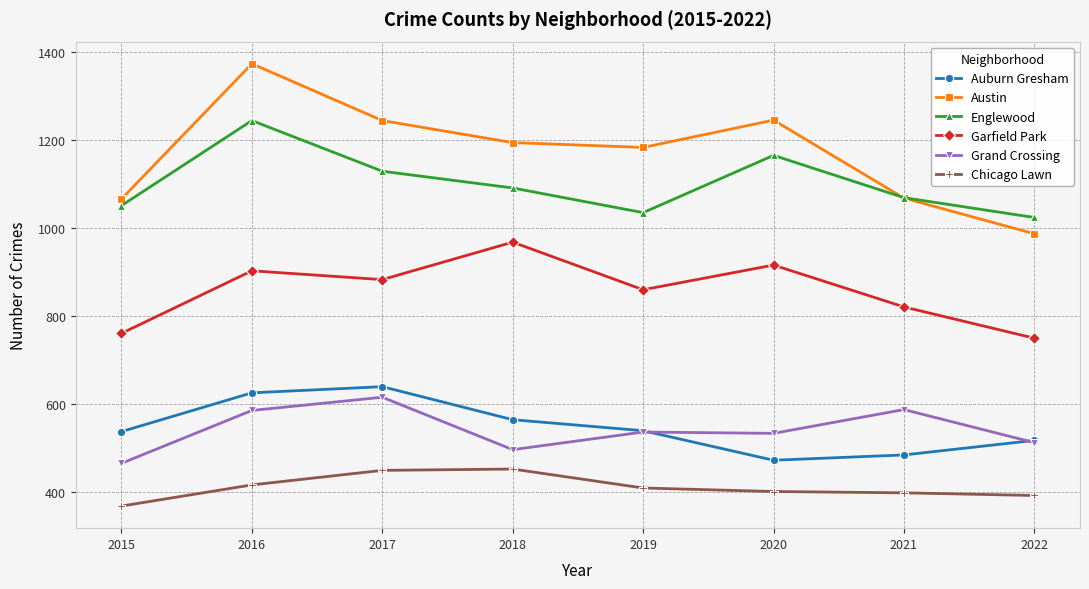

What is the average value of the Auburn Gresham series?

548